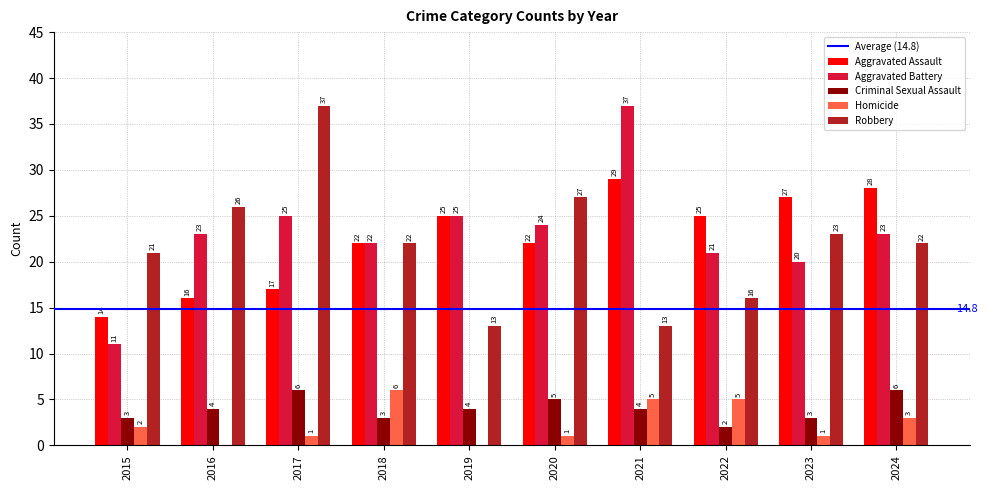

Between 2017 and 2021, which series saw the biggest shift?

Robbery